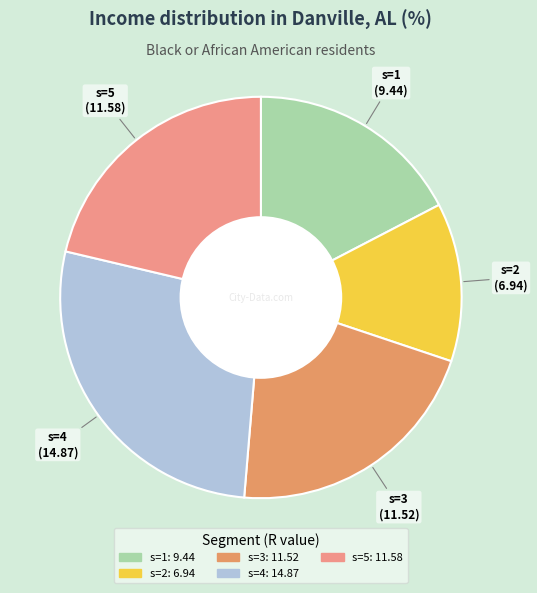

How many segments does this pie chart have?

5